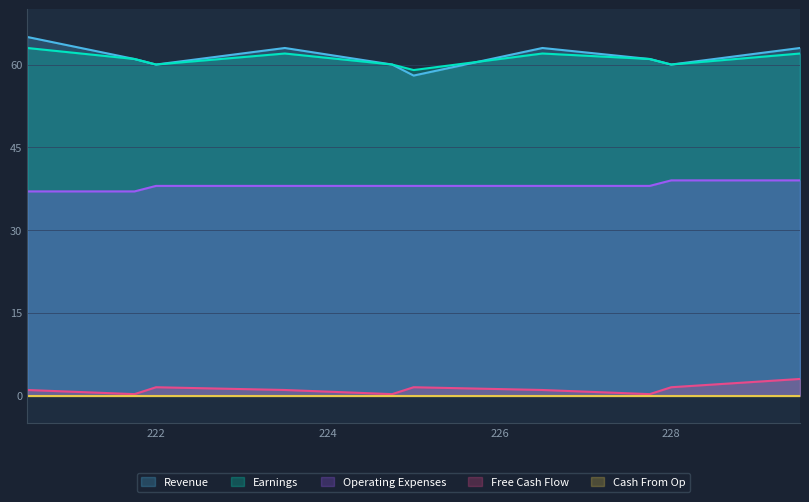

What is the greatest value displayed?

65.0